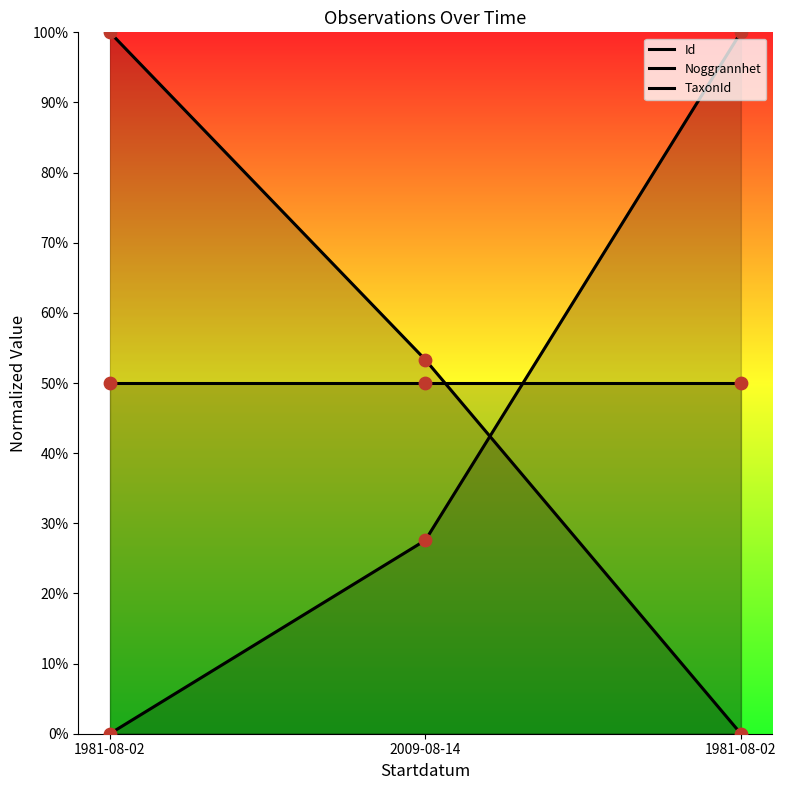

At which category is the sum across all series the highest?

1981-08-02